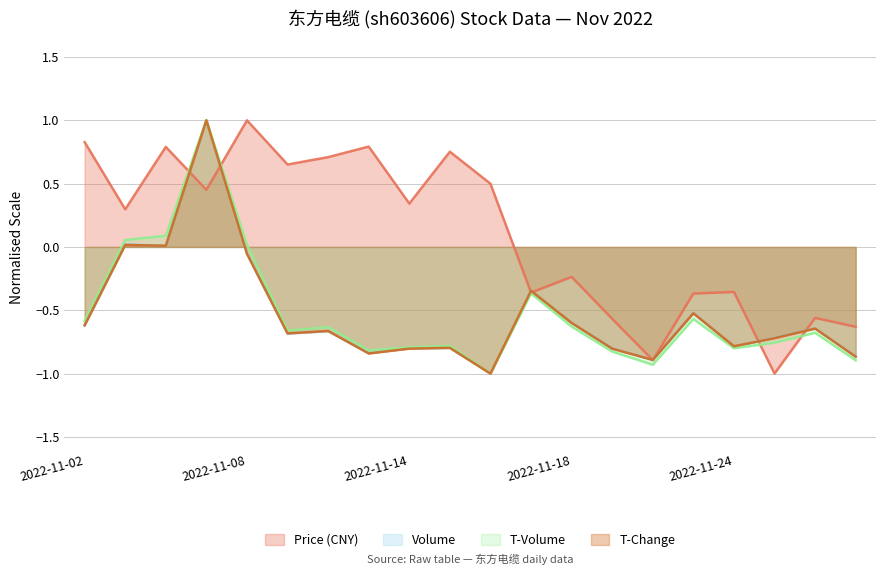

How many data points in volume are less than 0?

17